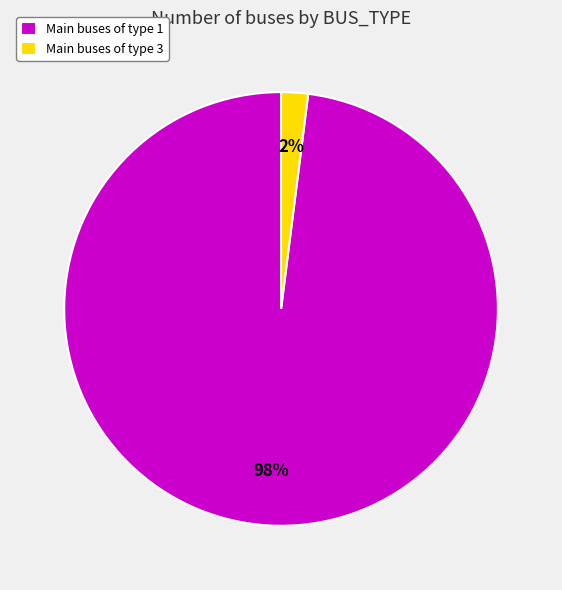

Do Main buses of type 1 and Main buses of type 3 together represent more than half of the pie?

Yes